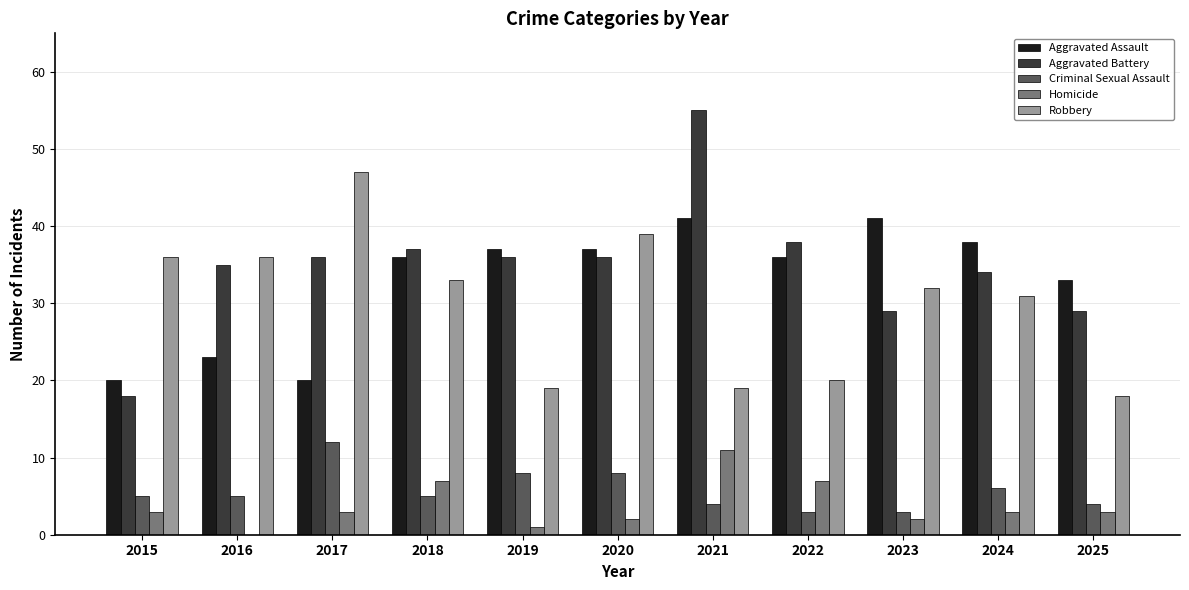

Reading right to left, list all the values displayed in this chart.

Aggravated Assault: 2025=33	2024=38	2023=41	2022=36	2021=41	2020=37	2019=37	2018=36	2017=20	2016=23	2015=20
Aggravated Battery: 2025=29	2024=34	2023=29	2022=38	2021=55	2020=36	2019=36	2018=37	2017=36	2016=35	2015=18
Criminal Sexual Assault: 2025=4	2024=6	2023=3	2022=3	2021=4	2020=8	2019=8	2018=5	2017=12	2016=5	2015=5
Homicide: 2025=3	2024=3	2023=2	2022=7	2021=11	2020=2	2019=1	2018=7	2017=3	2016=0	2015=3
Robbery: 2025=18	2024=31	2023=32	2022=20	2021=19	2020=39	2019=19	2018=33	2017=47	2016=36	2015=36